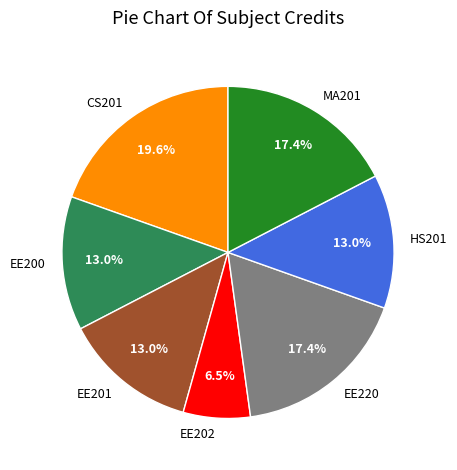

To the nearest percent, what is the difference between the EE201 and EE220 slice percentages?

4%